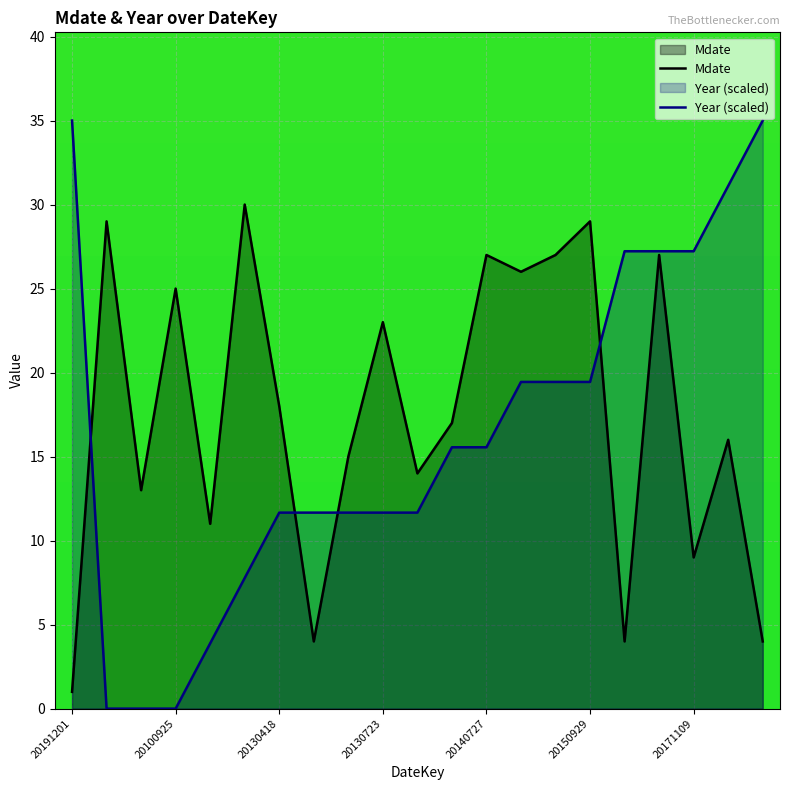

What position from the right is 8?

13